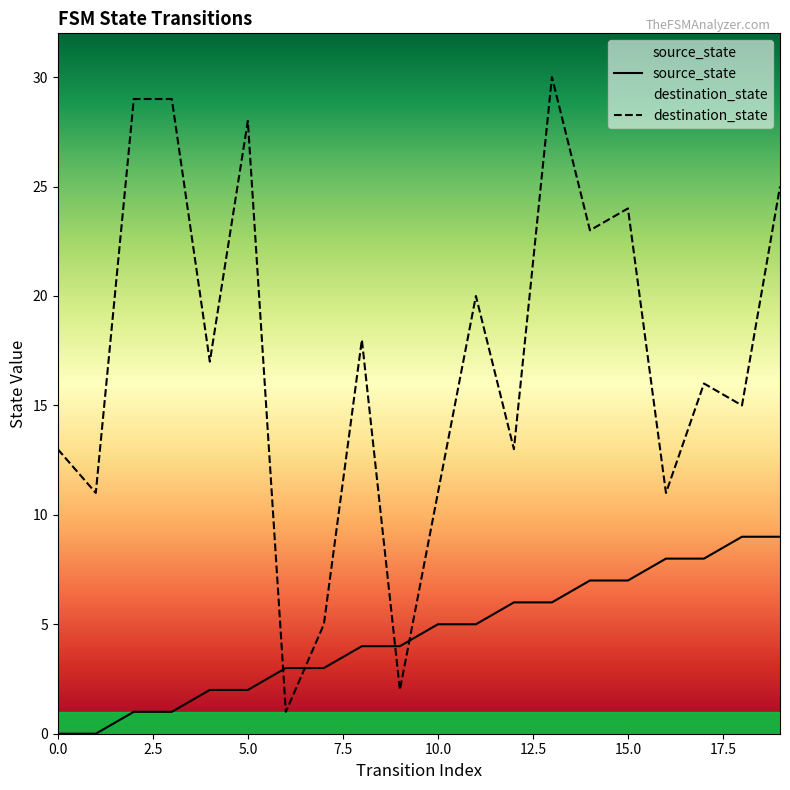

Between 2 and 18, which series saw the biggest shift?

destination_state